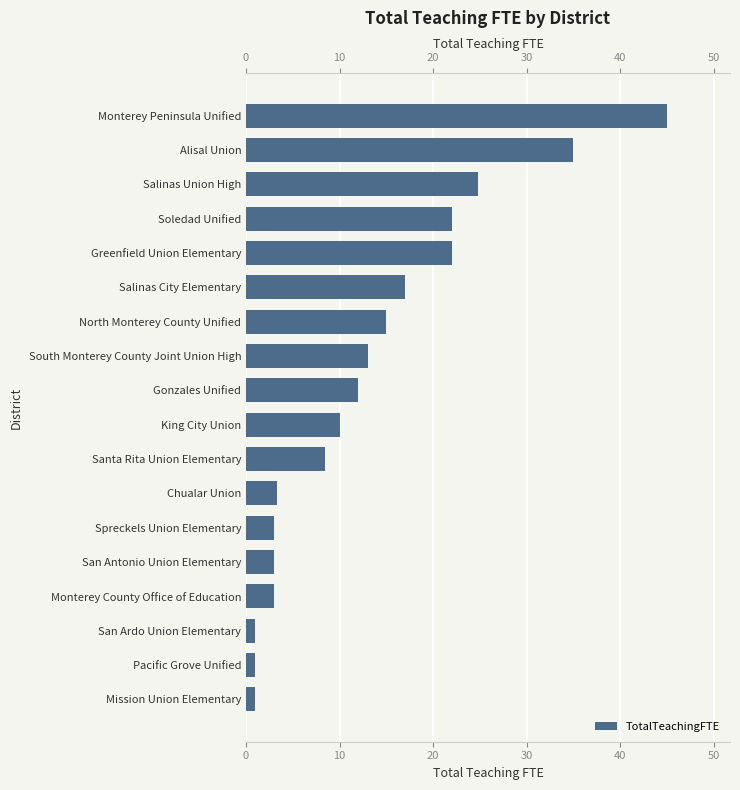

Count the number of categories in the chart.

18